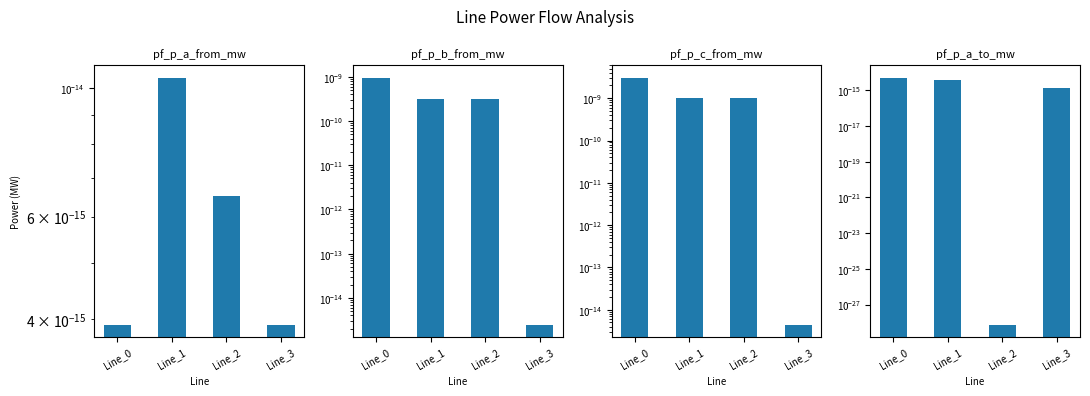

Does the chart contain stacked bars?

No